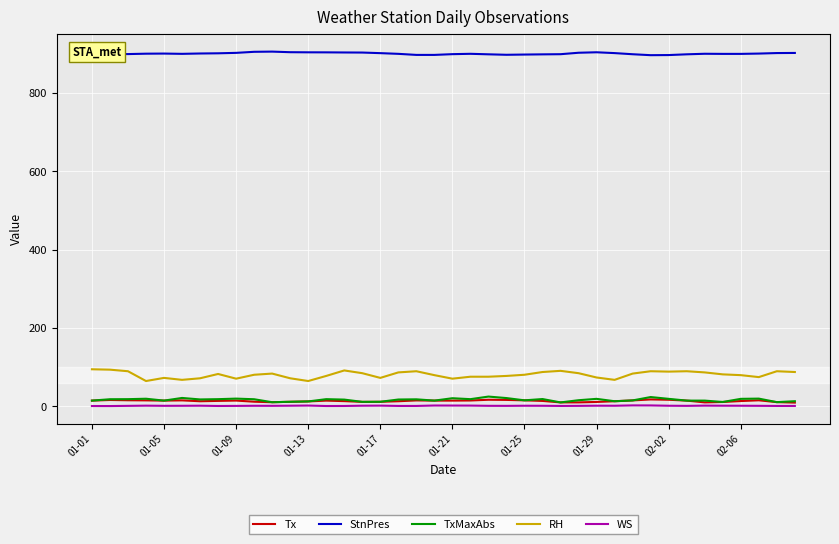

Which series has the widest spread of values?

RH